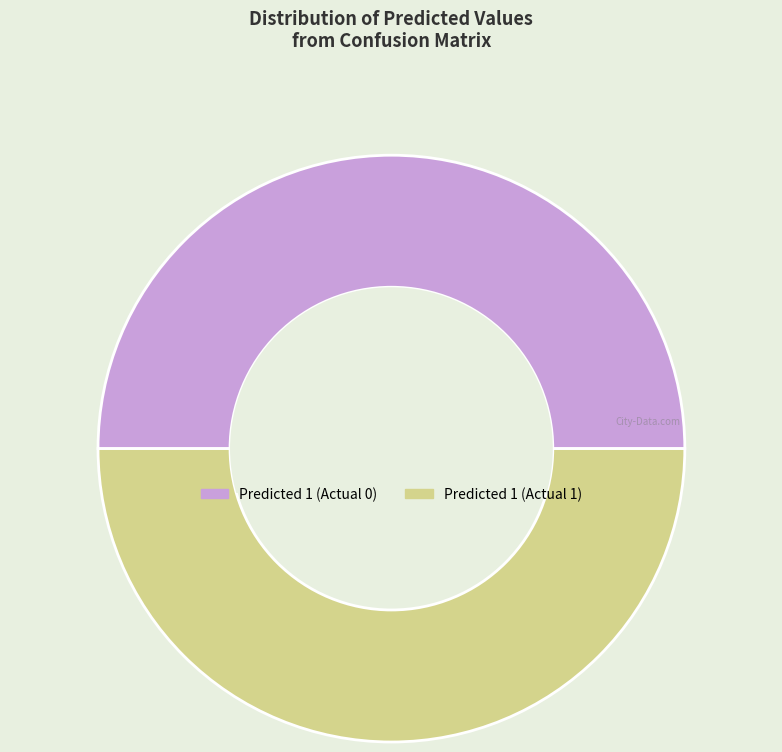

What is the ratio of the value at Predicted 1 (Actual 0) to the value at Predicted 1 (Actual 1)?

1.0